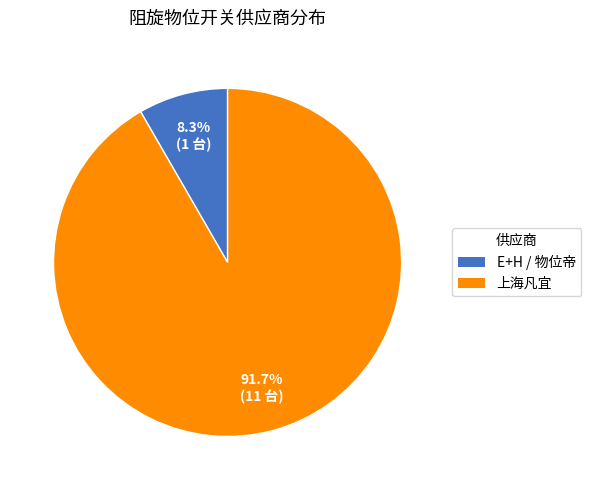

Does 上海凡宜 represent more than half of the total?

Yes